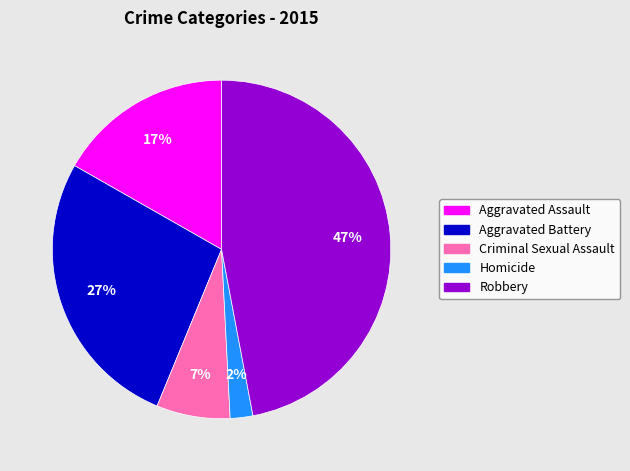

Which category has the biggest portion of the pie?

Robbery